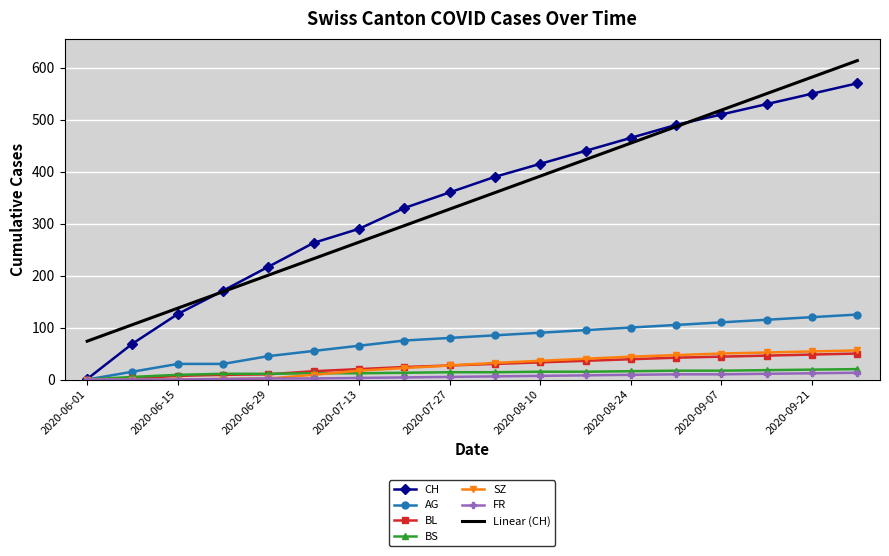

Which series has the largest range (max minus min)?

CH